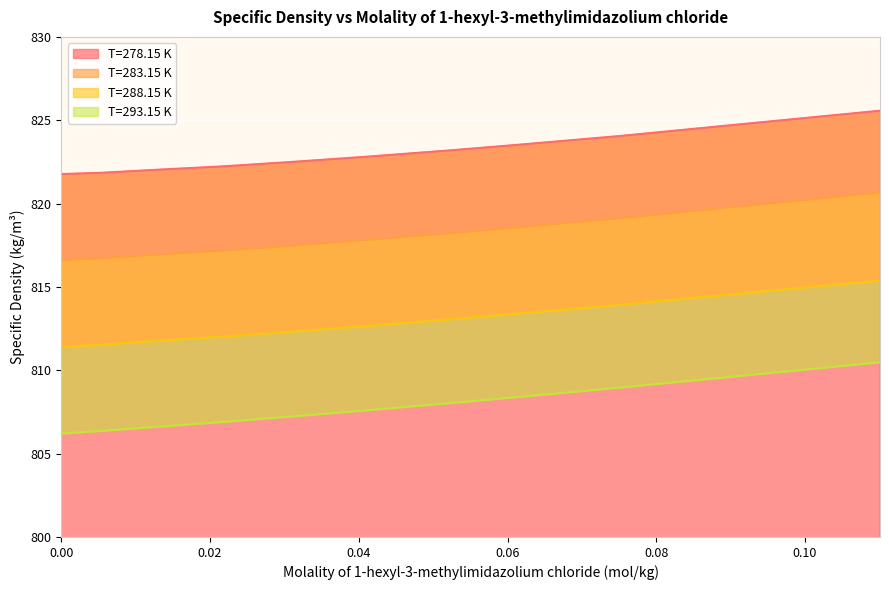

At how many categories does at least one series exceed 824?

2